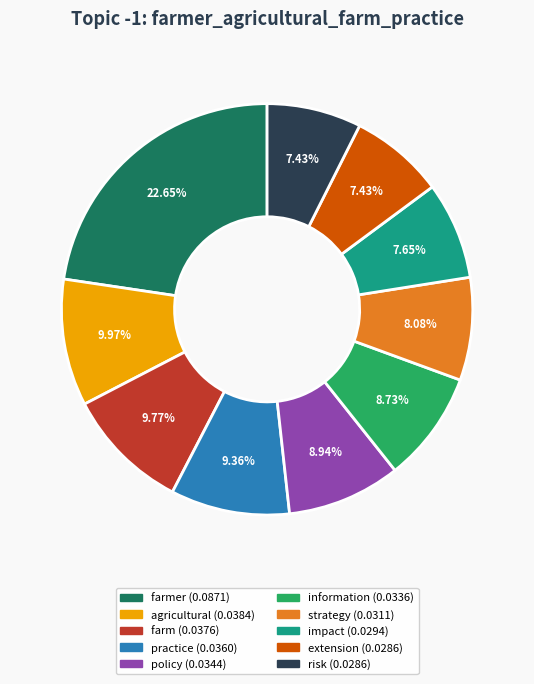

Is there any slice that represents more than half of the pie?

No